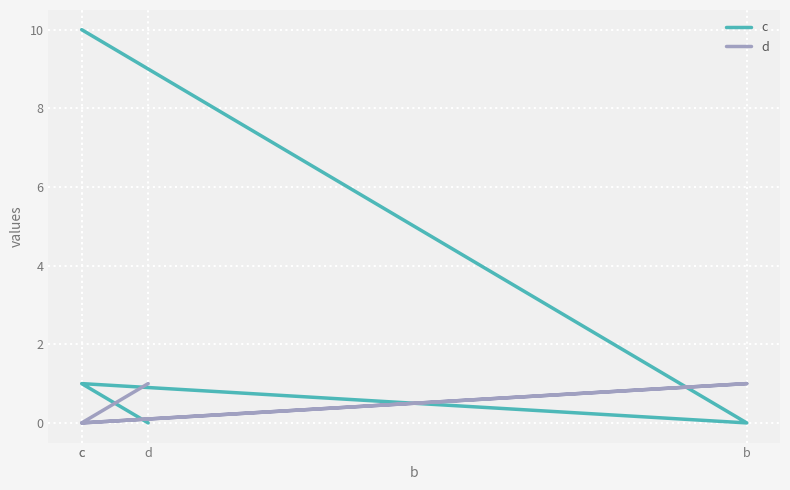

How many interior local peaks does the d series have?

1